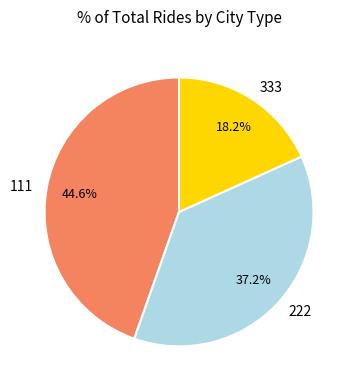

Which slice is the smallest?

333